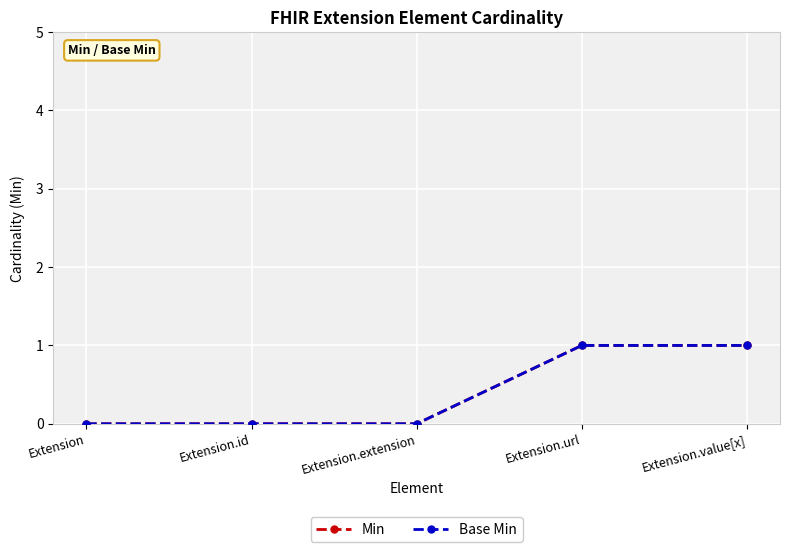

True or false: Min has more than 2 interior local peaks.

False